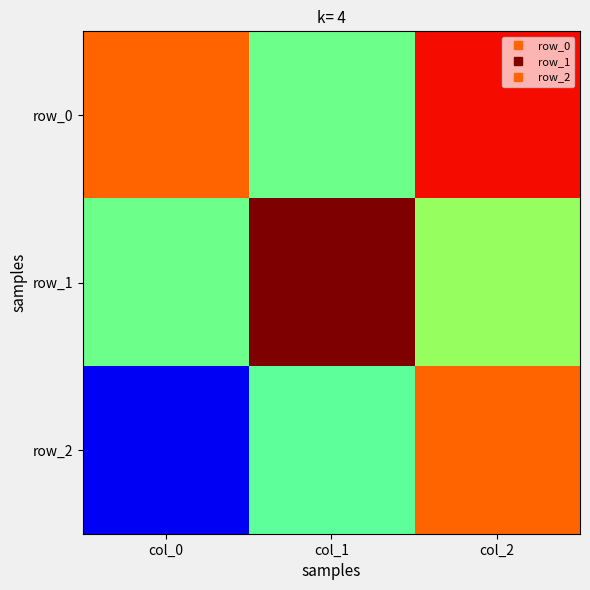

Which series has the largest range (max minus min)?

row_2